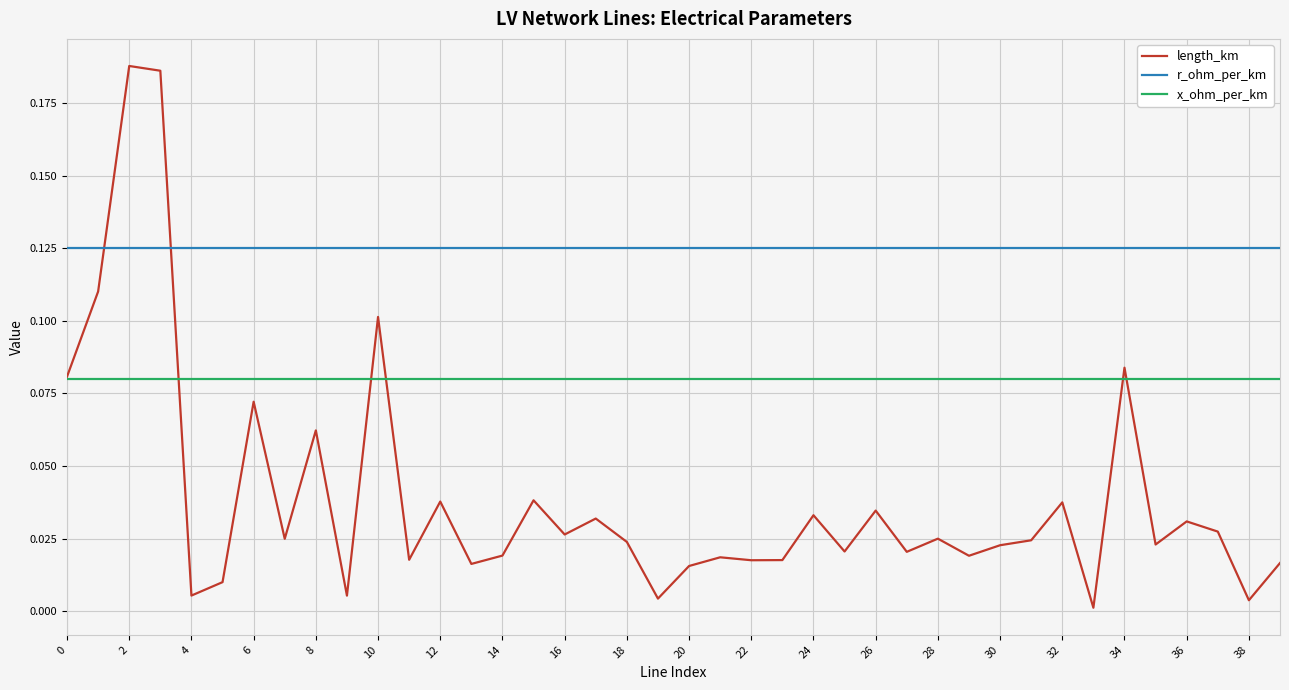

How many lines are shown in the chart?

3